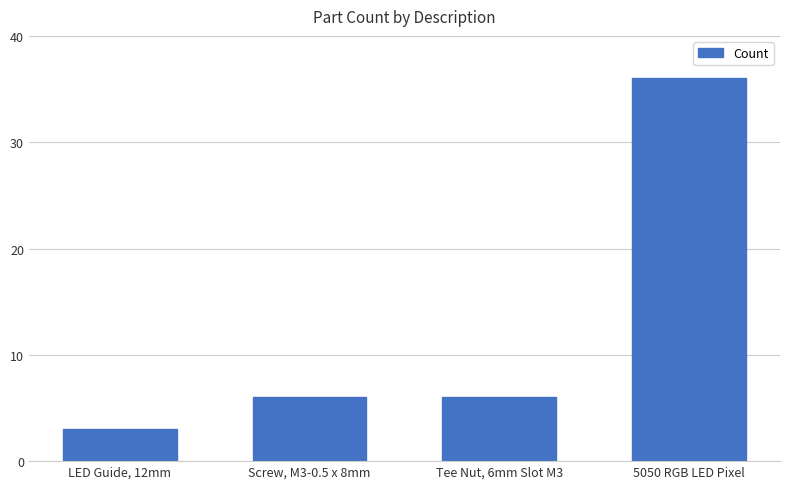

What is the sum of all values?

51